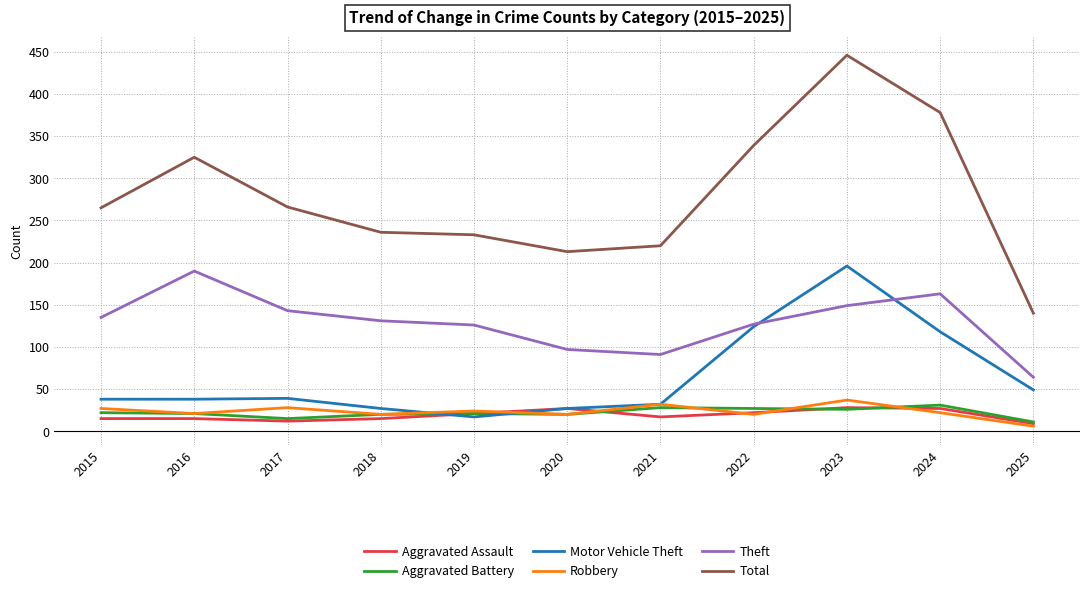

What are all the series names shown in the legend?

Aggravated Assault, Aggravated Battery, Motor Vehicle Theft, Robbery, Theft, Total